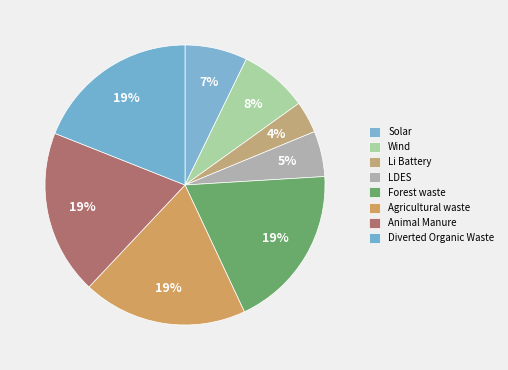

Rank the categories by value from lowest to highest.

Li Battery, LDES, Solar, Wind, Forest waste, Agricultural waste, Animal Manure, Diverted Organic Waste